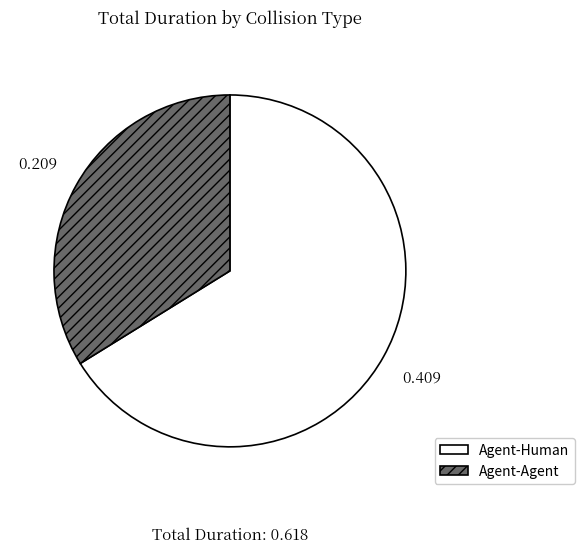

The Agent-Human slice represents 76% of the pie. True or false?

False